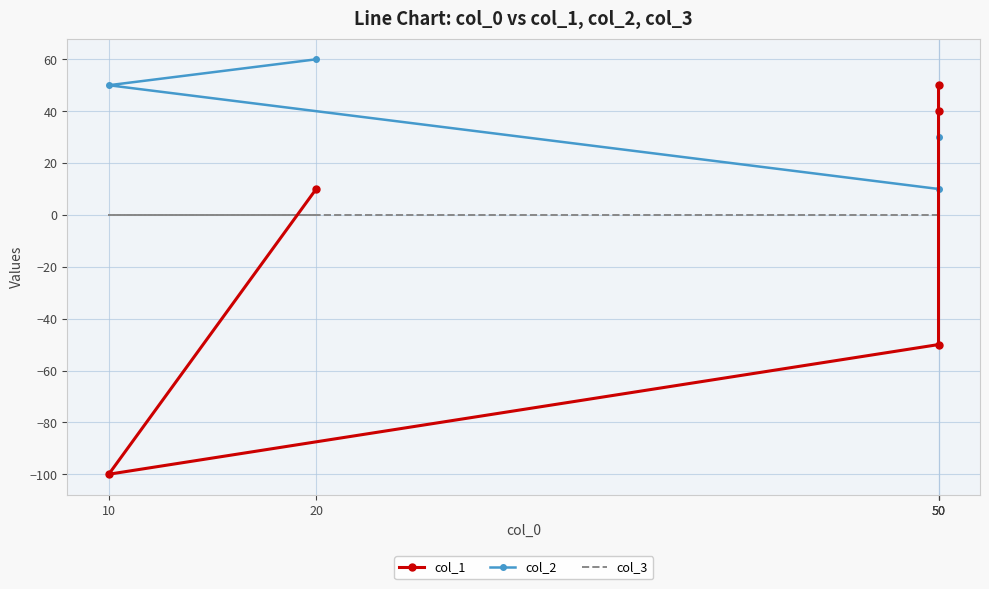

Rank the series by their maximum value, from highest to lowest.

col_2, col_1, col_3